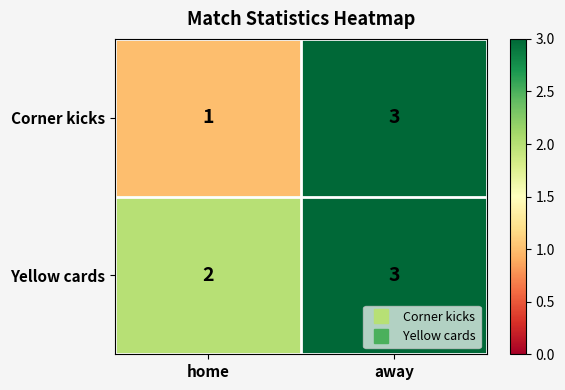

Reading right to left, list all the values displayed in this chart.

Corner kicks: 3	1
Yellow cards: 3	2